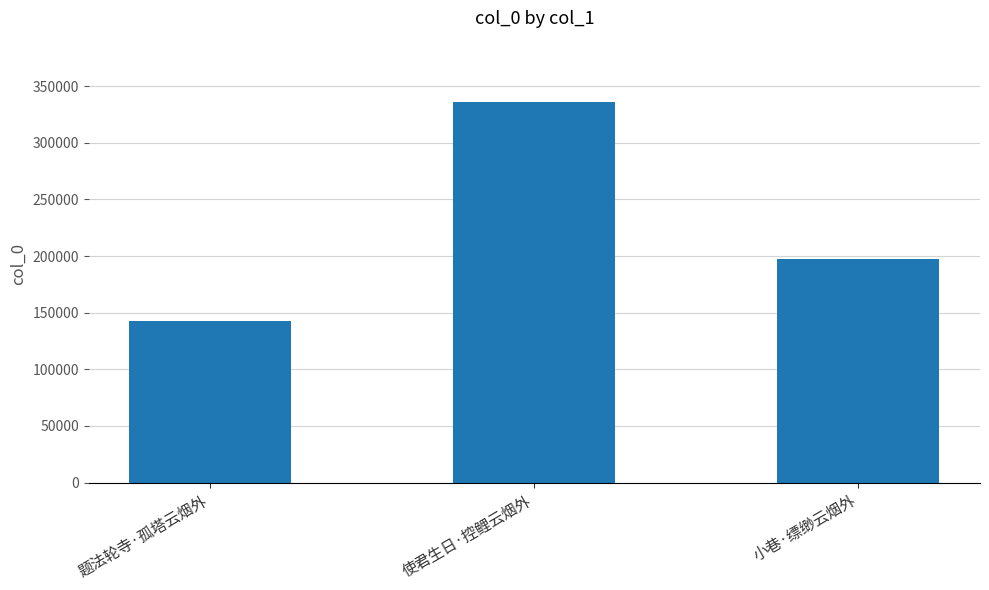

Rank the categories by value from highest to lowest.

使君生日·控鲤云烟外, 小巷·缥缈云烟外, 题法轮寺·孤塔云烟外